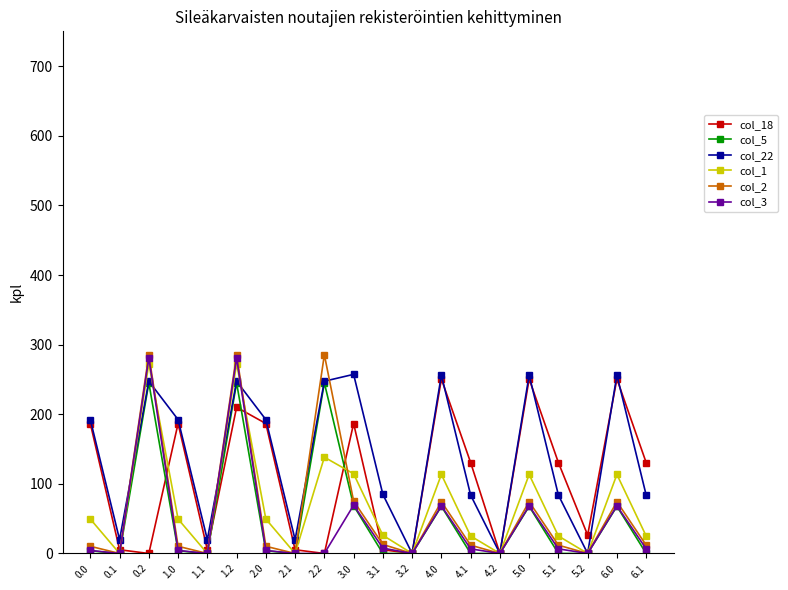

Is this an area chart (filled region under the line)?

No